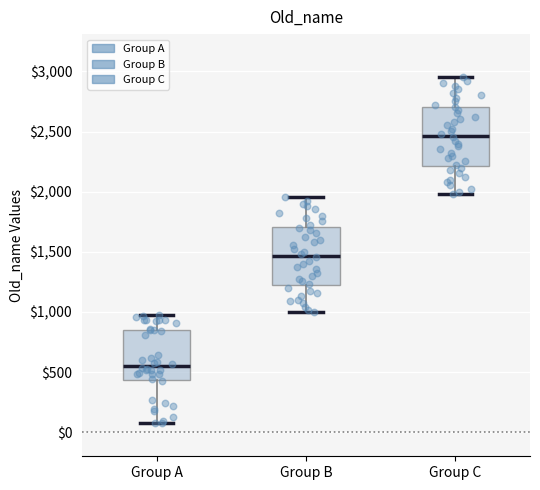

Where does the median line of the box for Group A sit on the y-axis? The values are not printed on the chart, so give them approximately, as read against the axis.

550